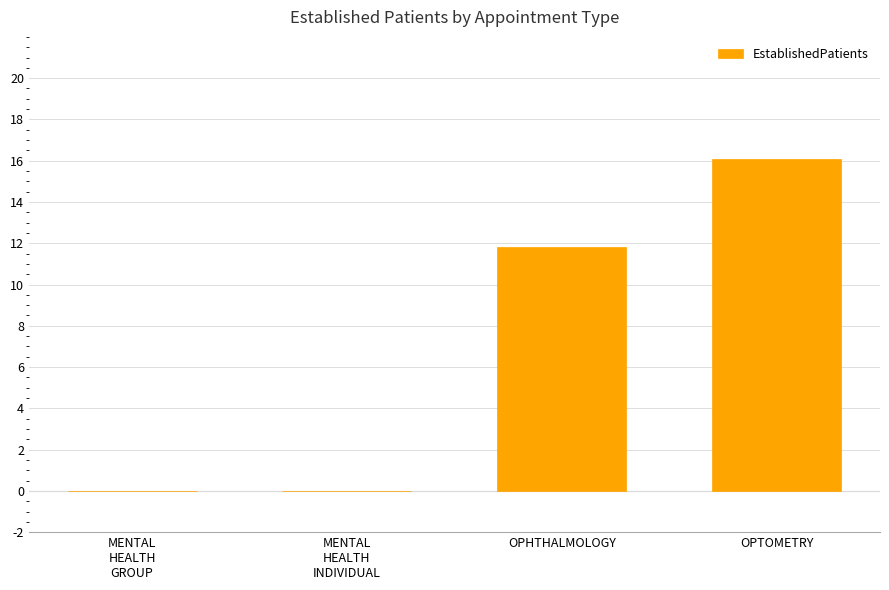

How many data points are above 11?

2